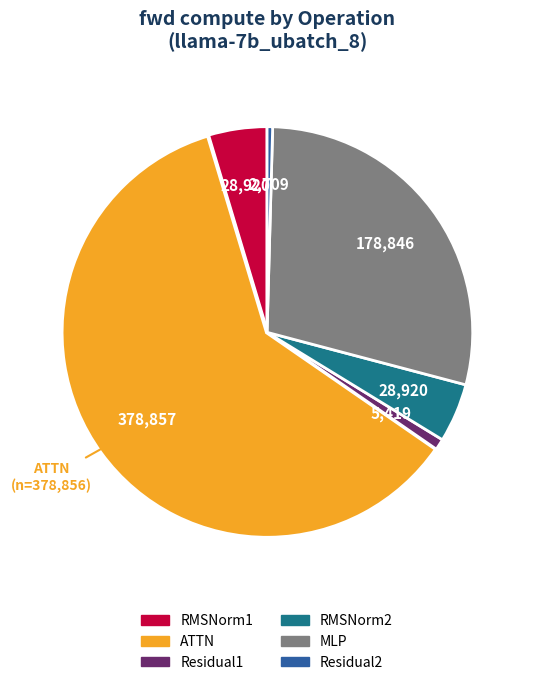

How many slices are in this pie chart?

6